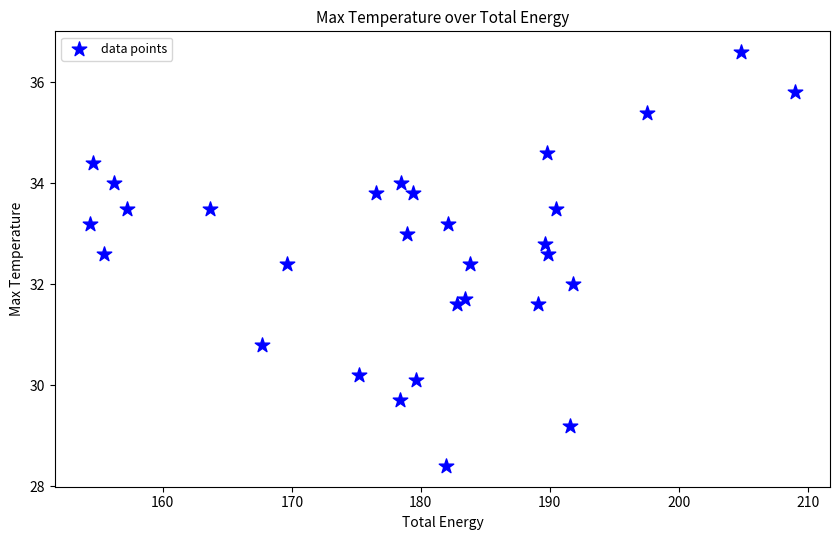

What is the range of X values (max minus min)?

54.6